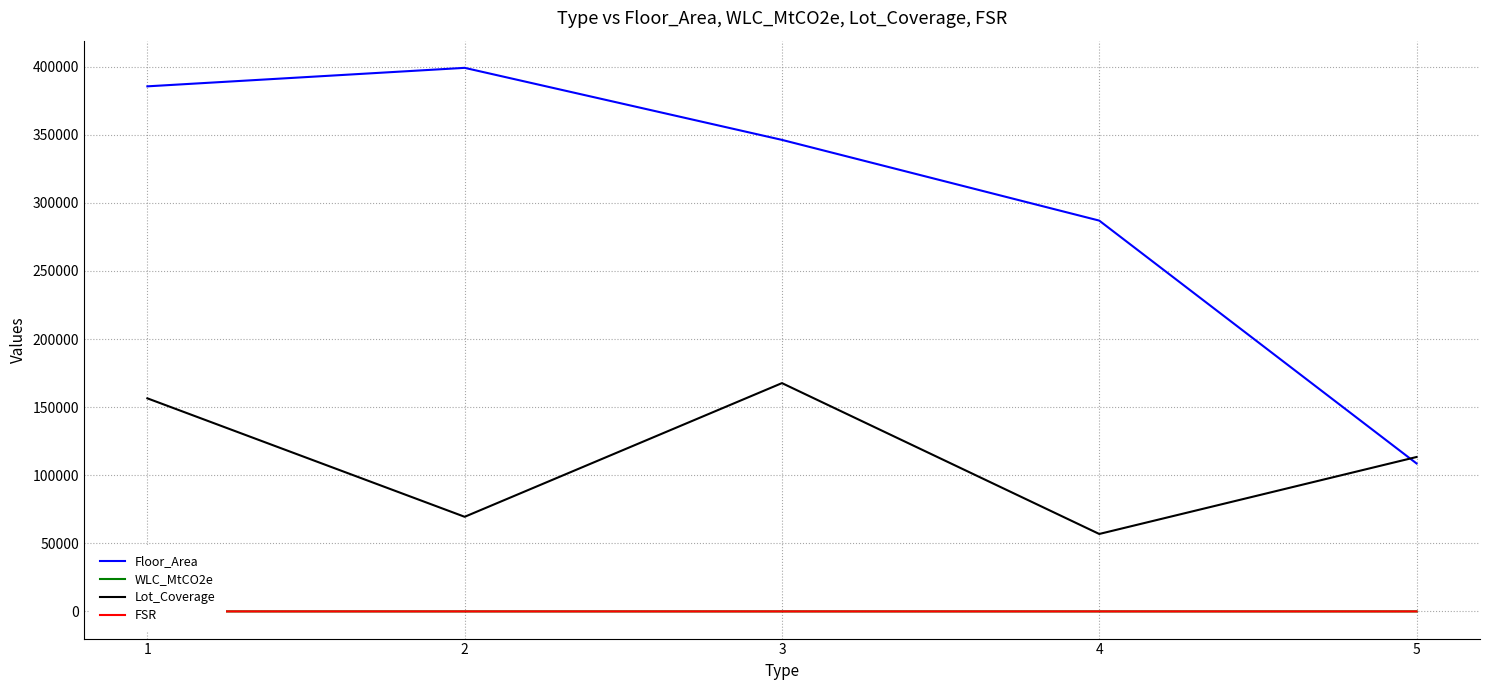

What is the greatest value displayed?

399196.0